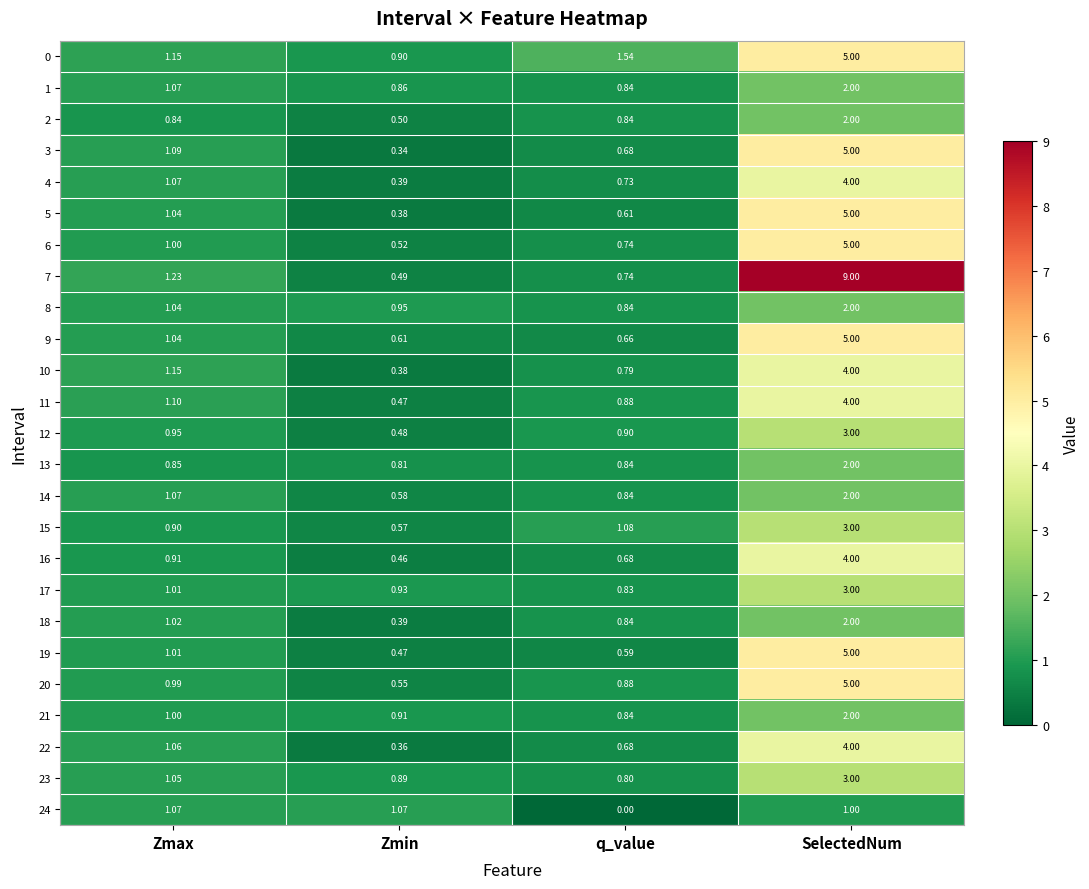

List the labels in order of 0 value, smallest first.

Zmin, Zmax, q_value, SelectedNum